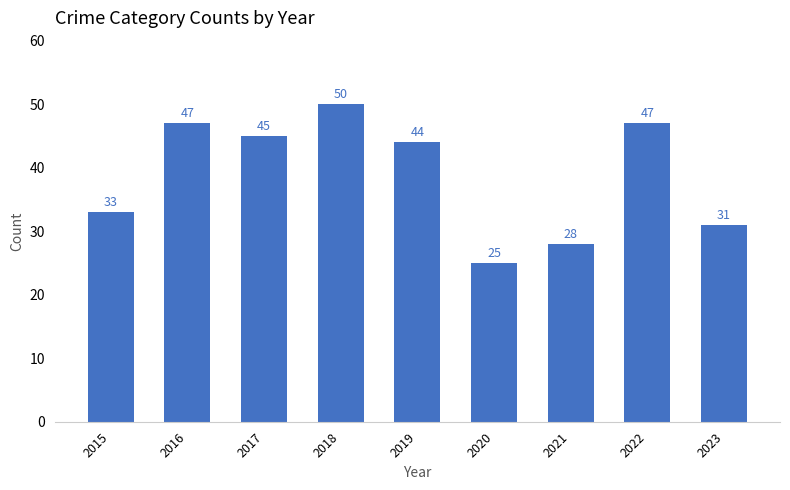

How many categories are shown in the chart?

9